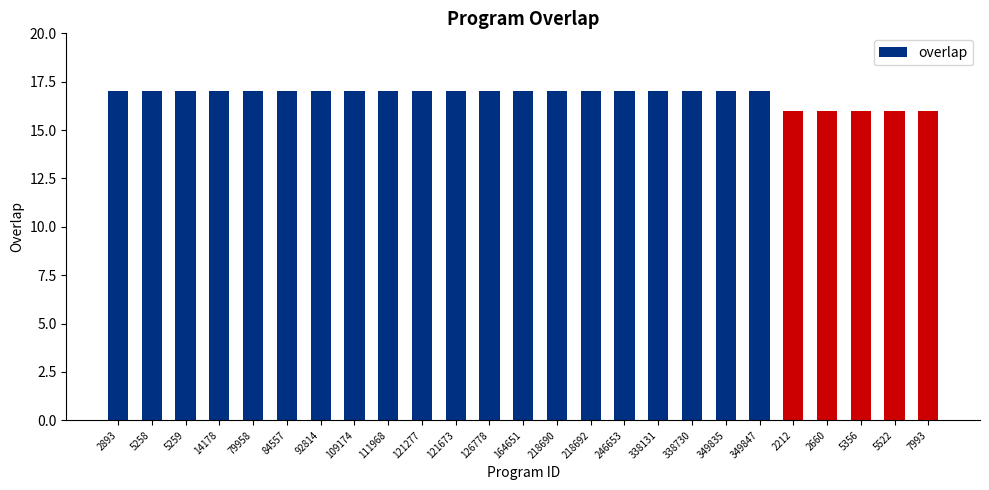

What is the value of the 15th bar from the left?

17